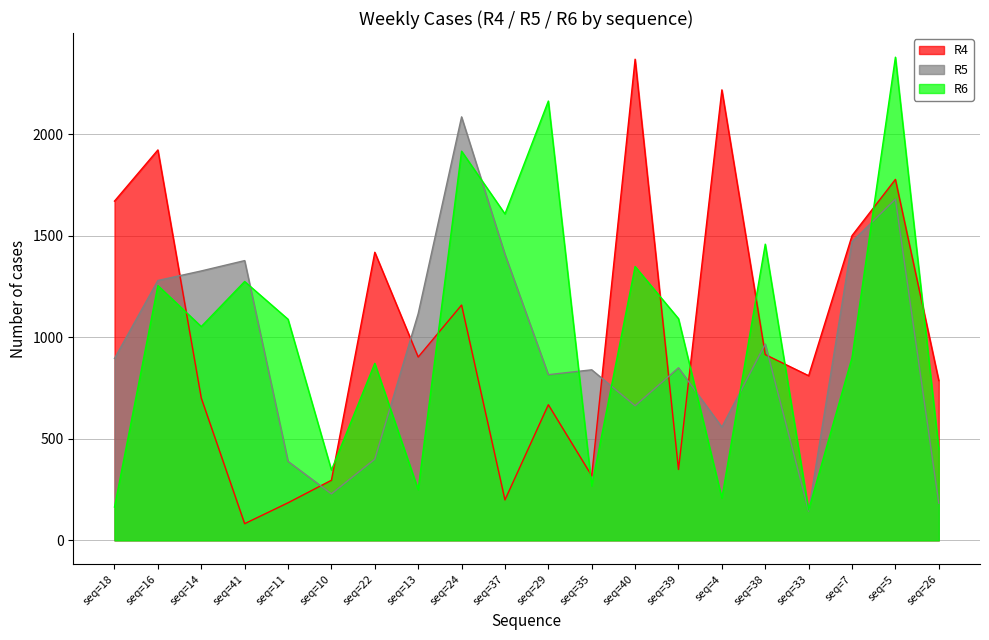

Which category has the highest value in the R6 series?

seq=5